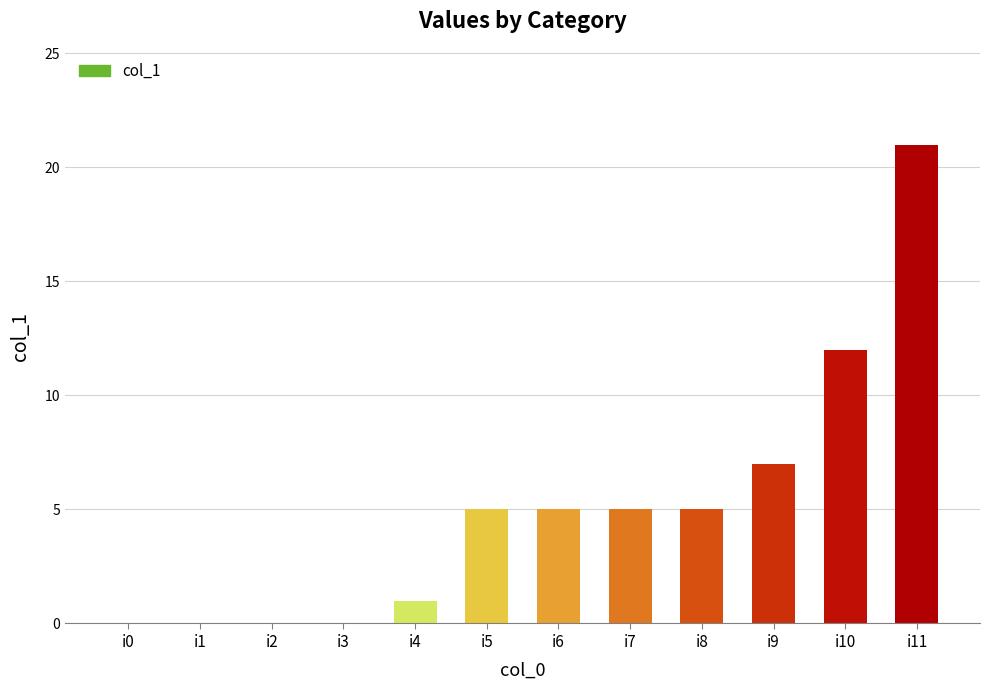

What is the sum of all values?

61